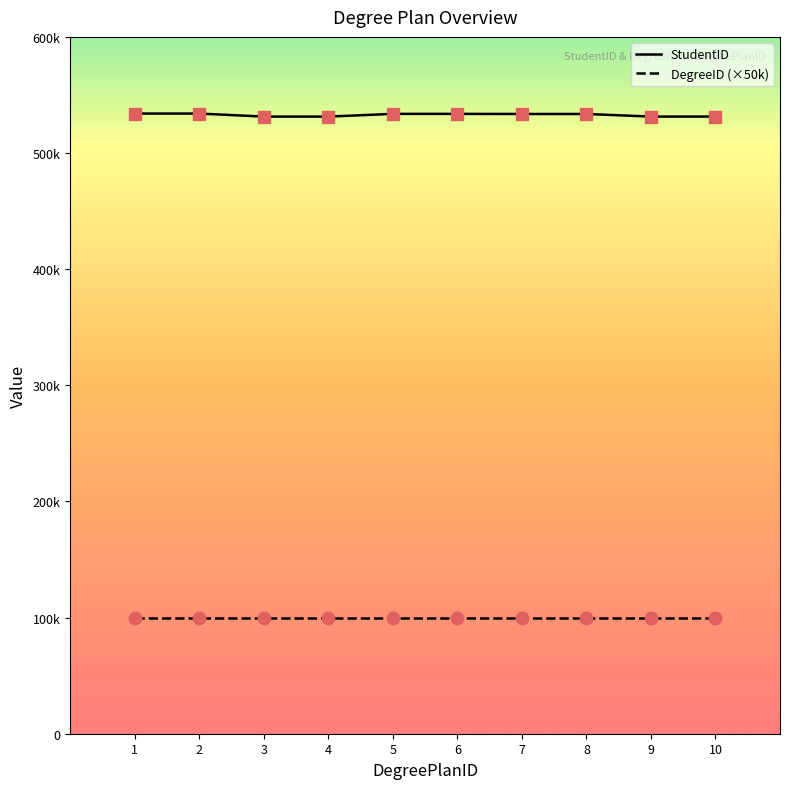

Which series has the largest total across all categories?

StudentID